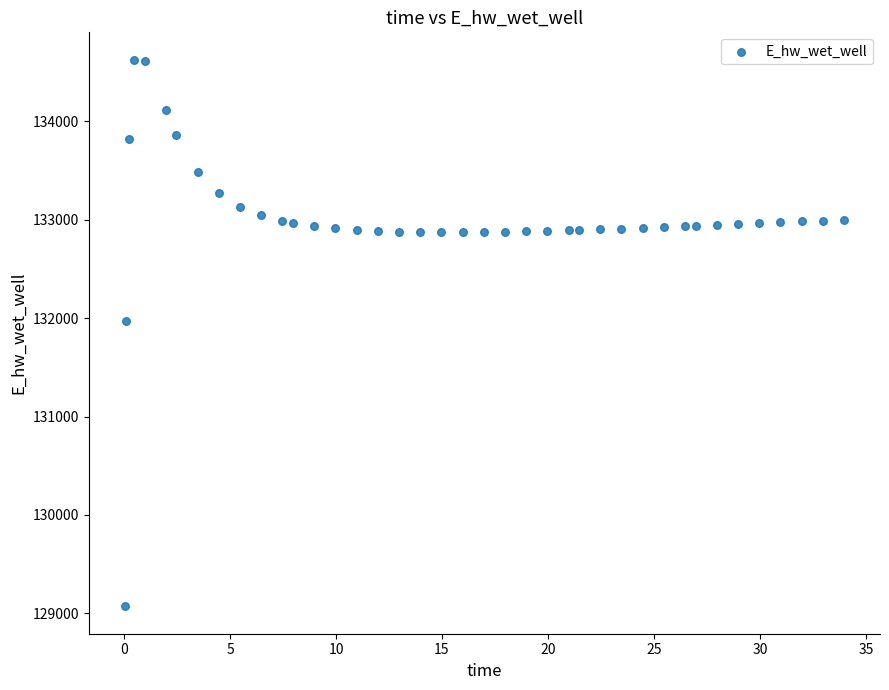

What is the range of X values (max minus min)?

33.9